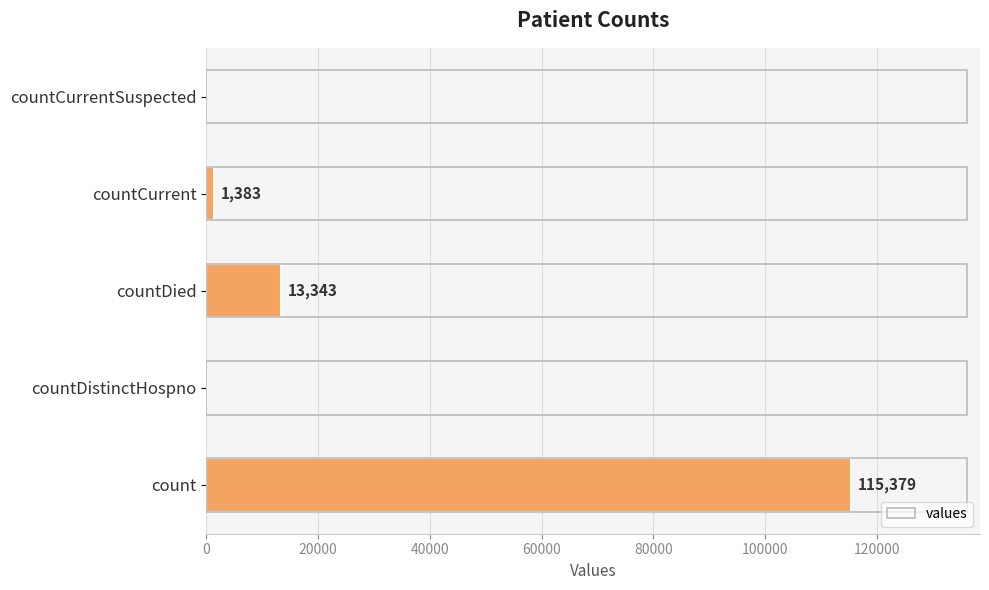

Reading bottom to top, list all the values displayed in this chart.

count=115379	countDistinctHospno=0	countDied=13343	countCurrent=1383	countCurrentSuspected=0